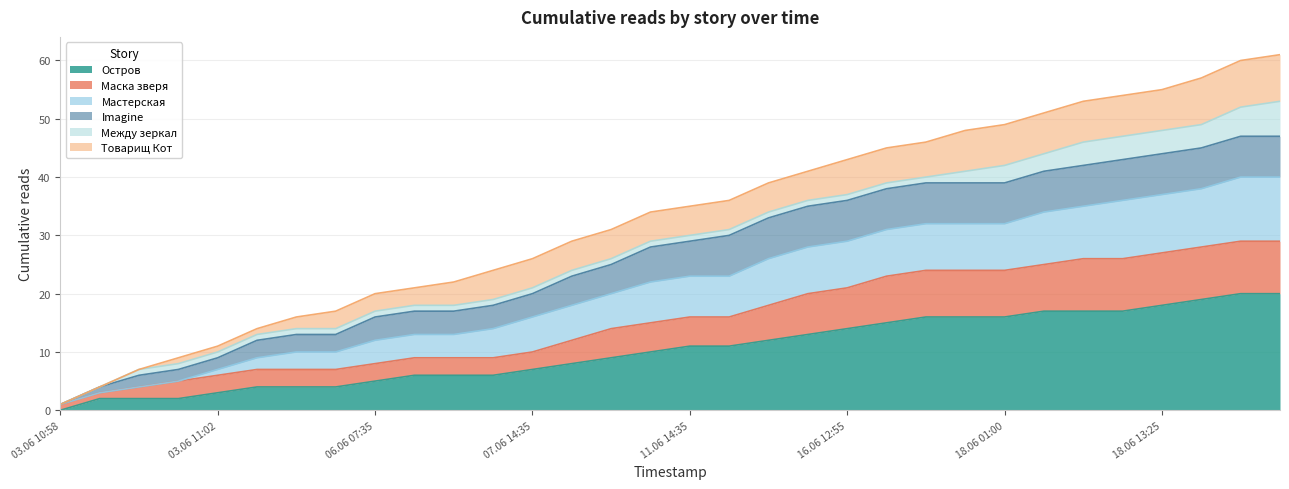

What are all the series names shown in the legend?

Остров, Маска зверя, Мастерская, Imagine, Между зеркал, Товарищ Кот